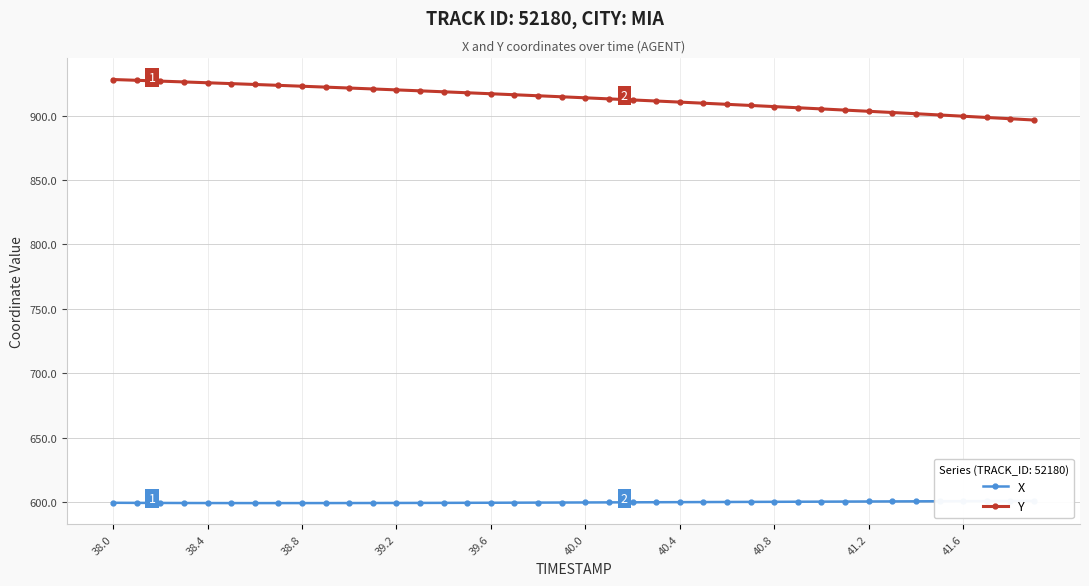

What is the lowest value of the Y series?

896.6